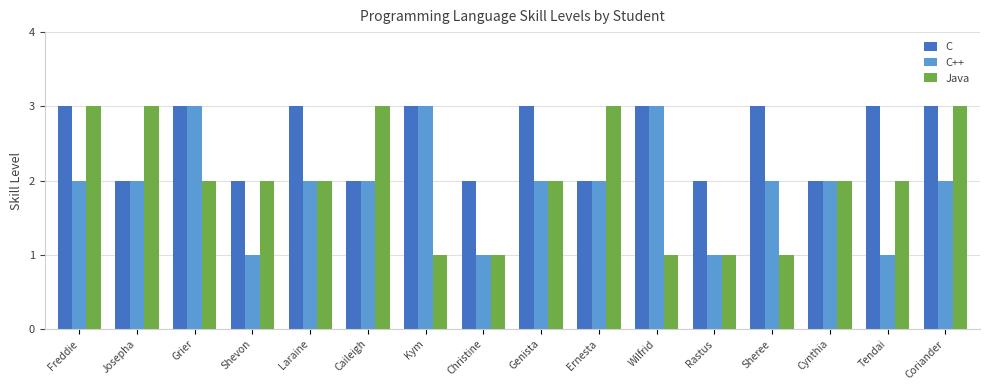

What is the approximate value of C at Rastus?

2